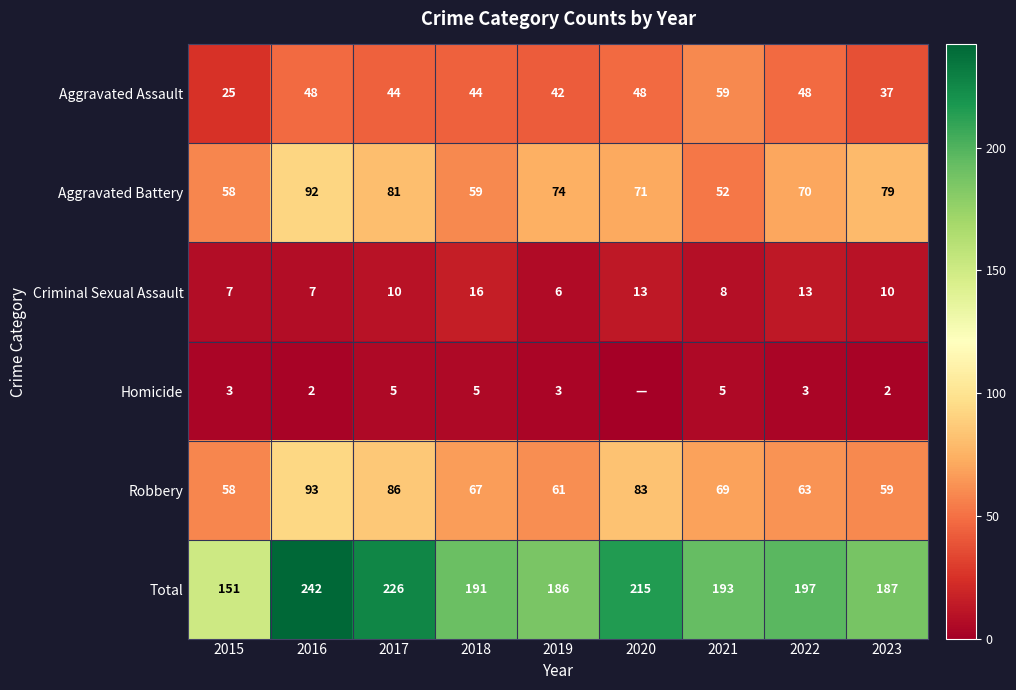

Between 2016 and 2023, which series saw the biggest shift?

Total